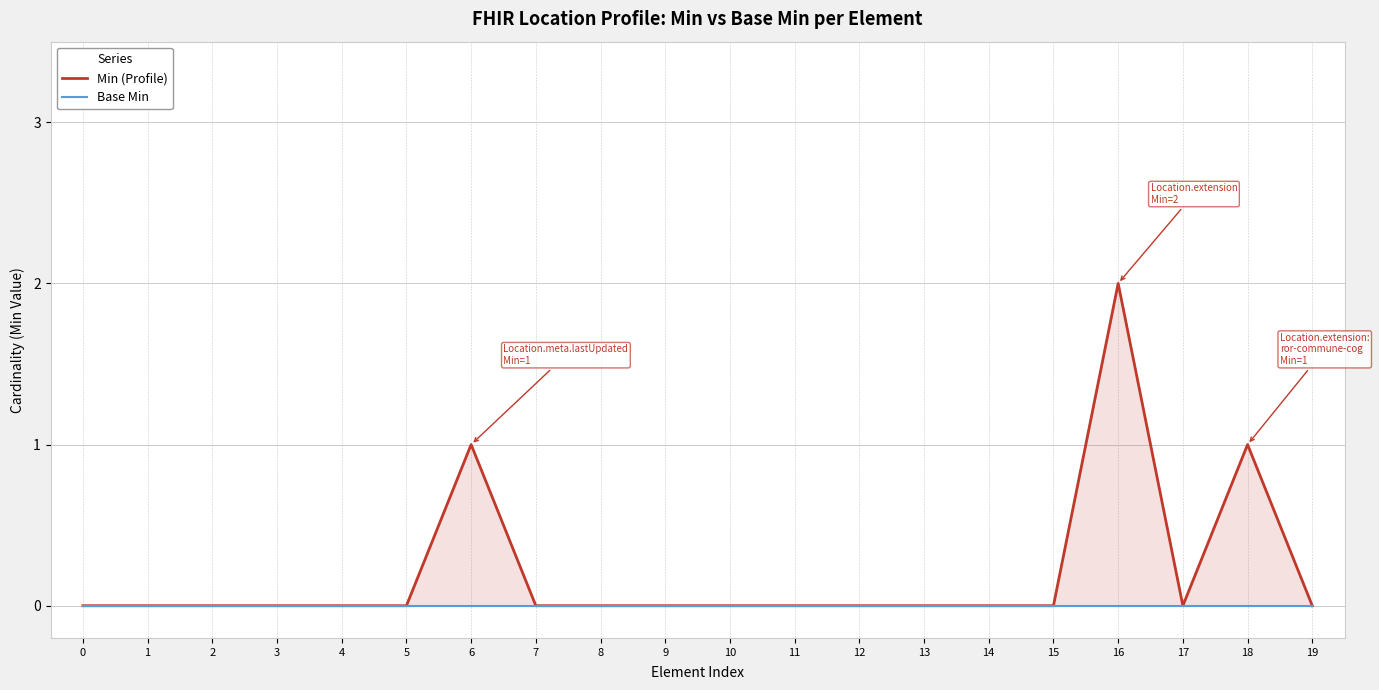

True or false: Min (Profile) and Base Min intersect in this chart.

False